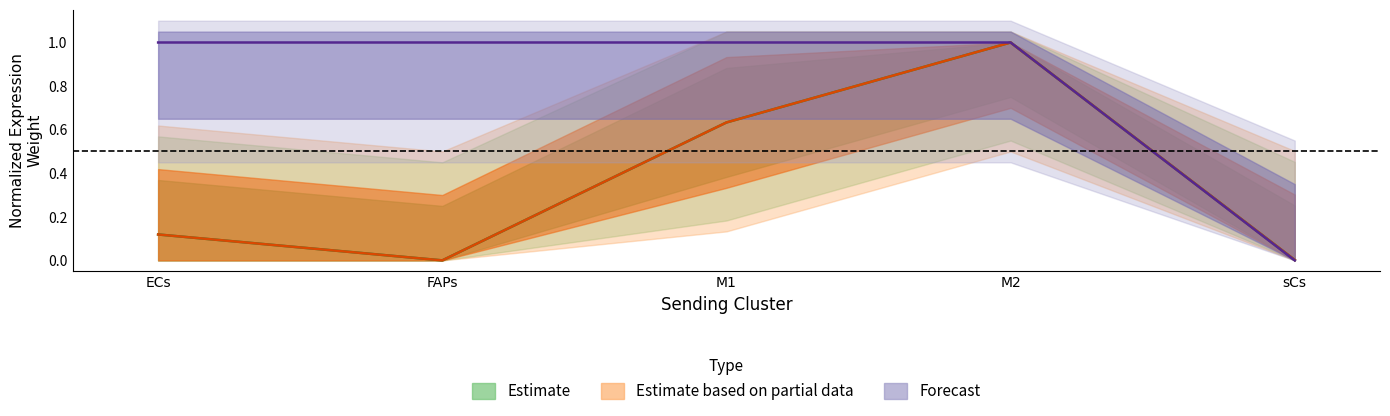

Is it true that Edge total expression weight equals 0.6 at M1?

True